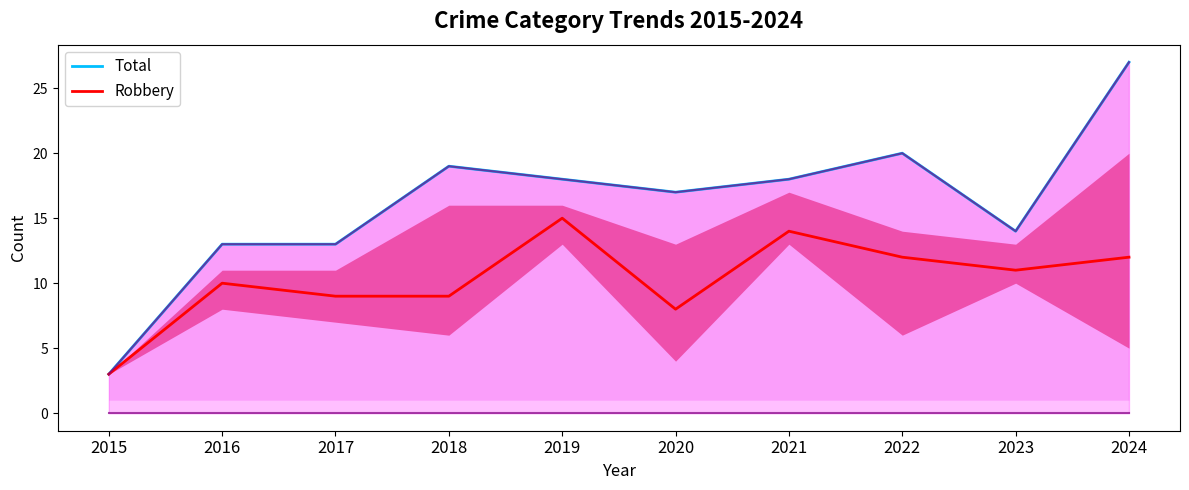

Count the number of categories in the chart.

10